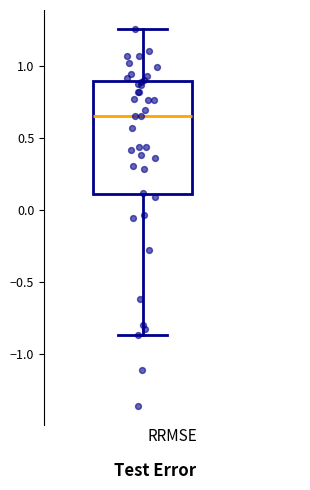

Where does the median line of the box sit on the y-axis? The values are not printed on the chart, so give them approximately, as read against the axis.

0.65